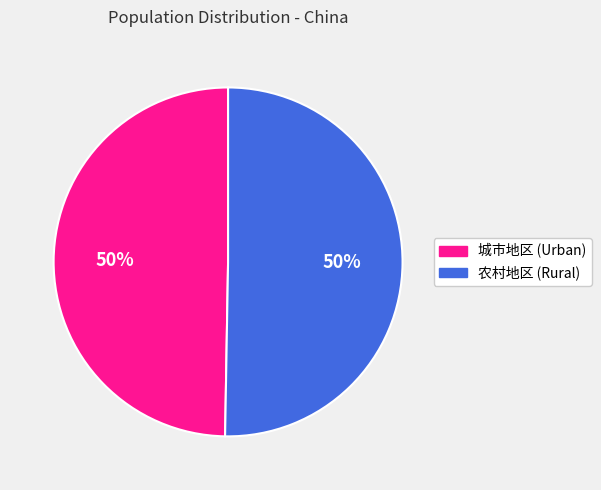

Is the sum of 城市地区 (Urban) and 农村地区 (Rural) greater than half?

Yes